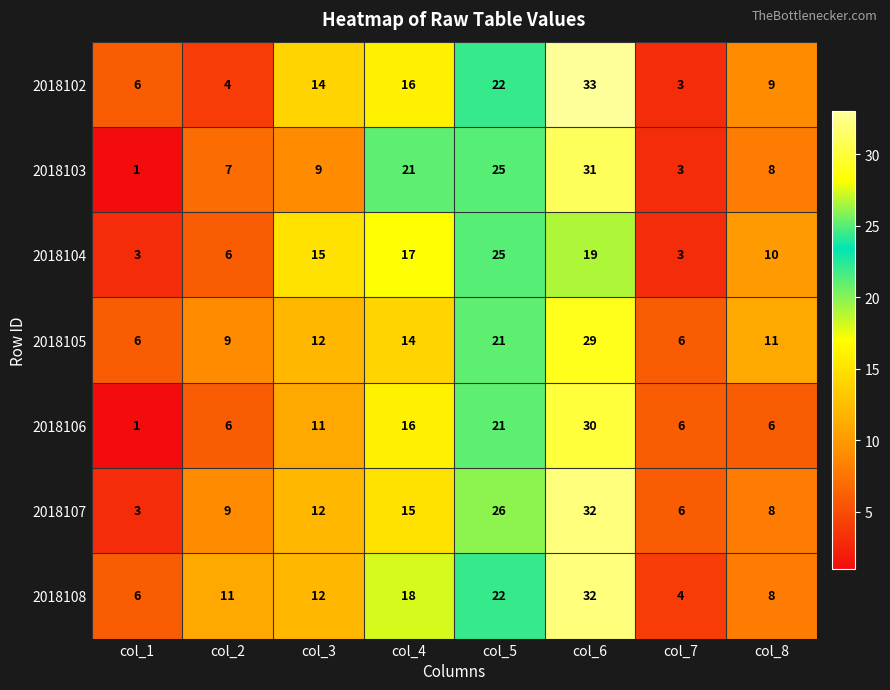

What is the difference between the maximum and second lowest values in the 2018108 series?

26